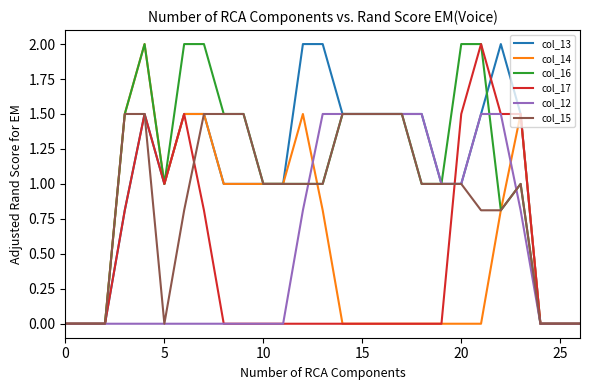

What is the maximum value for col_16?

2.0